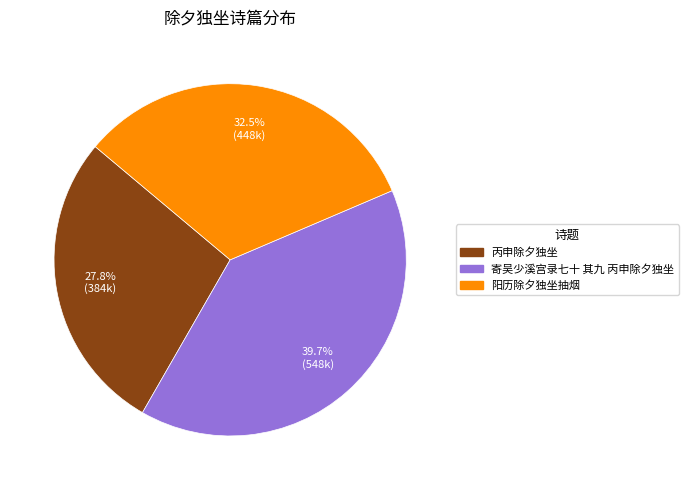

Which category has the biggest portion of the pie?

寄吴少溪宫录七十 其九 丙申除夕独坐